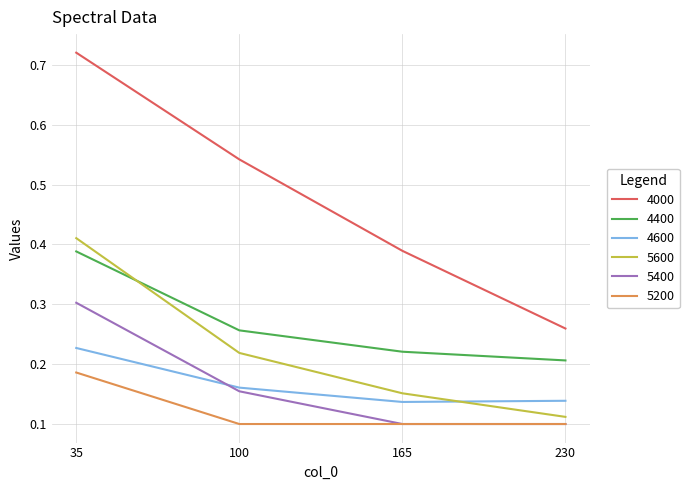

At which label does 4400 reach its minimum?

230